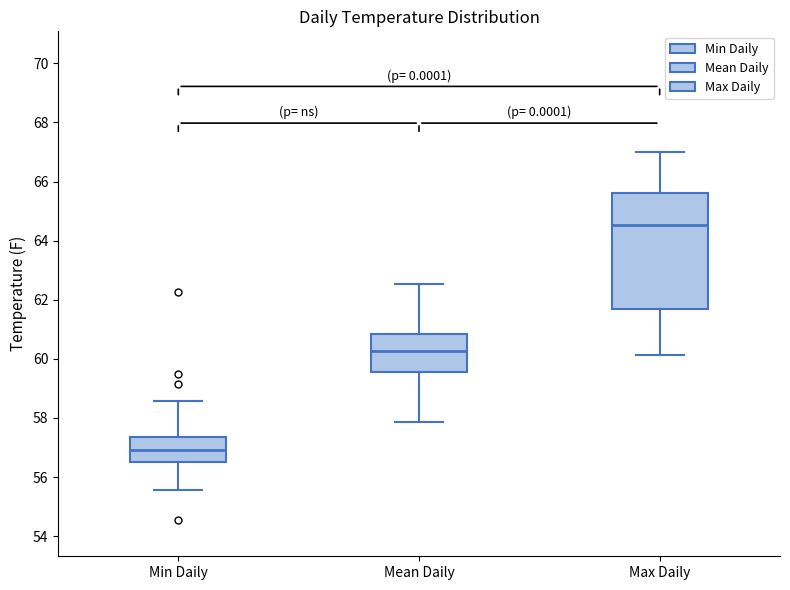

Where is the lower edge of the box for Max Daily on the y-axis? The values are not printed on the chart, so give them approximately, as read against the axis.

61.6